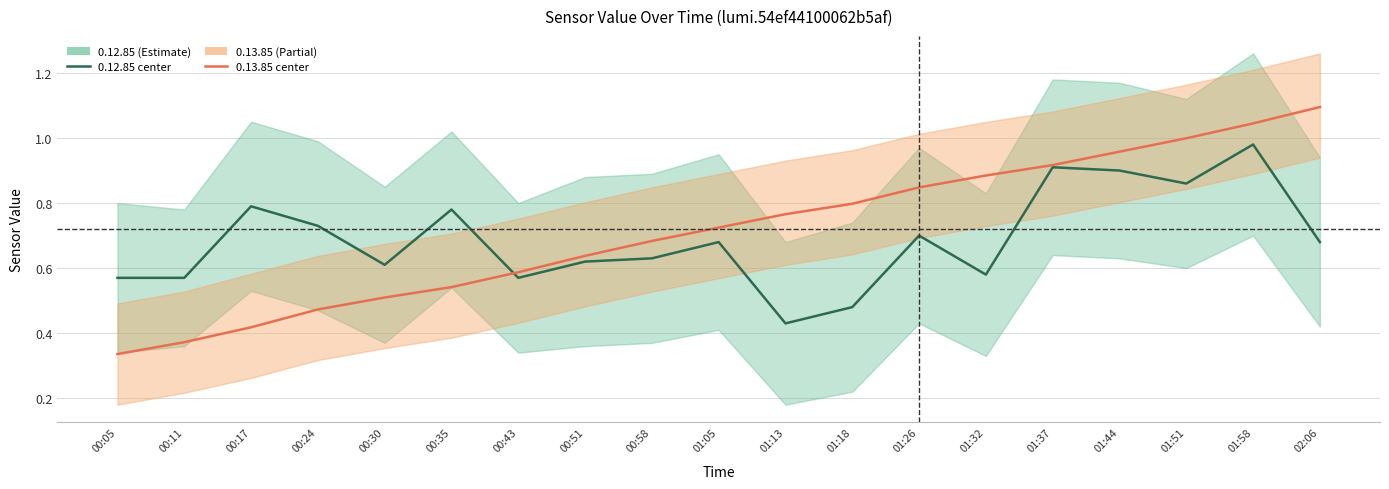

What is the difference between the second highest and minimum values in the 0.13.85 center series?

0.7